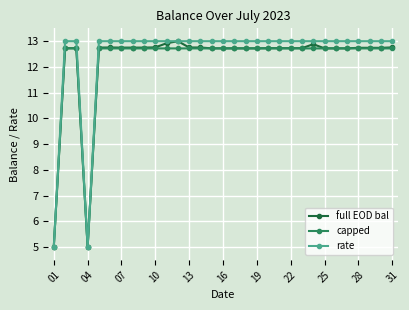

True or false: full EOD bal has more than 1 points higher than both neighbors.

True